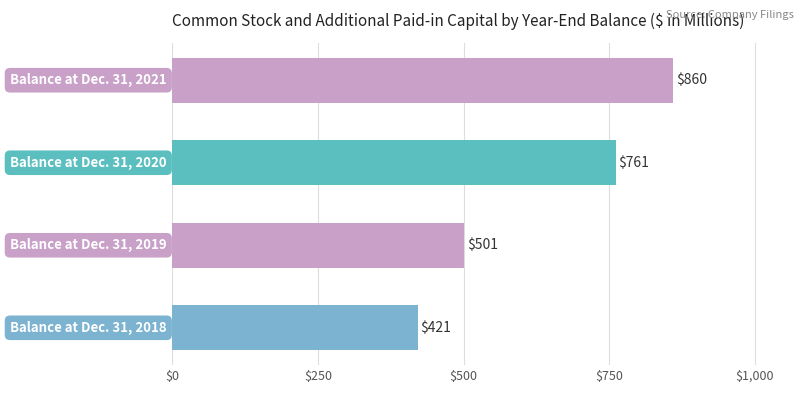

What is the greatest value displayed?

860